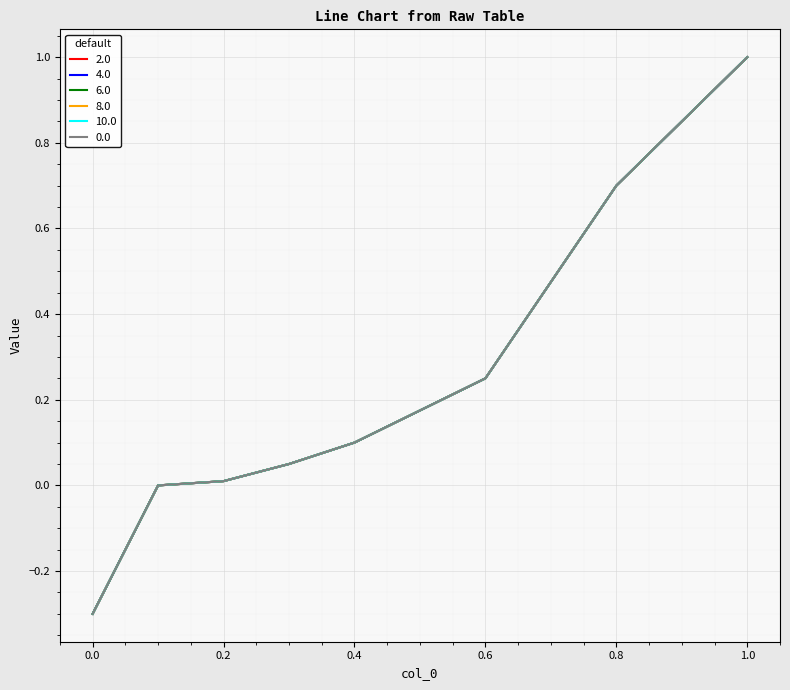

At how many categories does at least one series exceed 0?

7